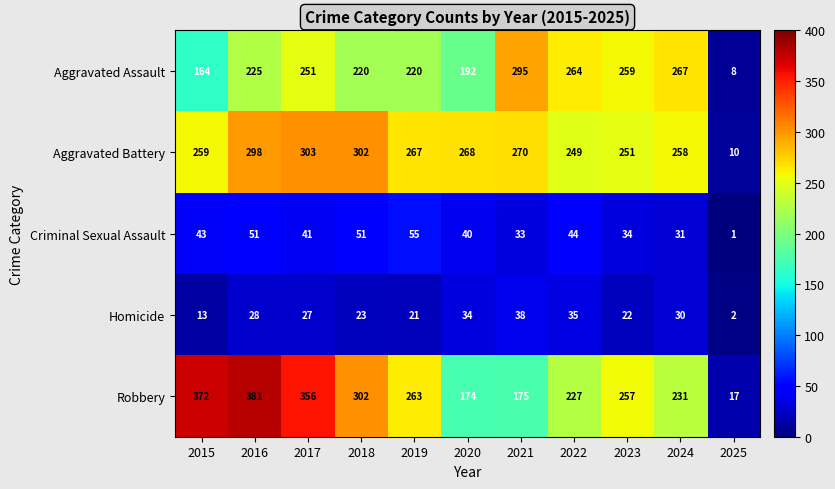

How many distinct data groups are displayed?

5